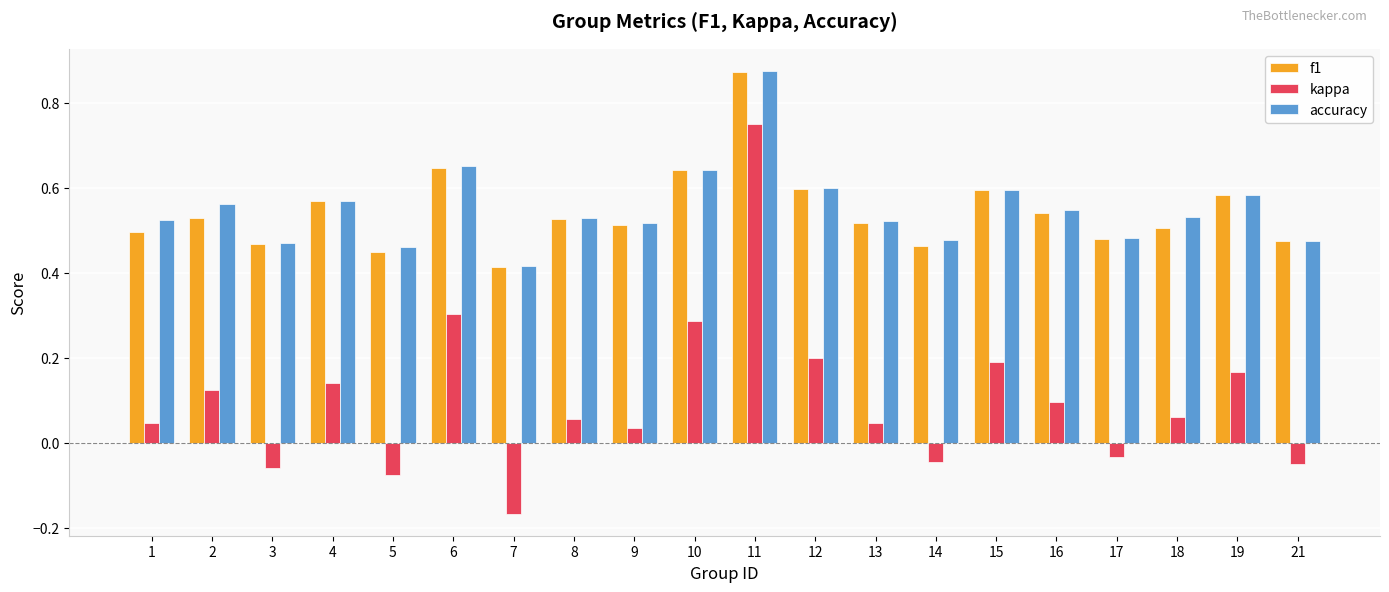

What are all the series names shown in the legend?

f1, kappa, accuracy